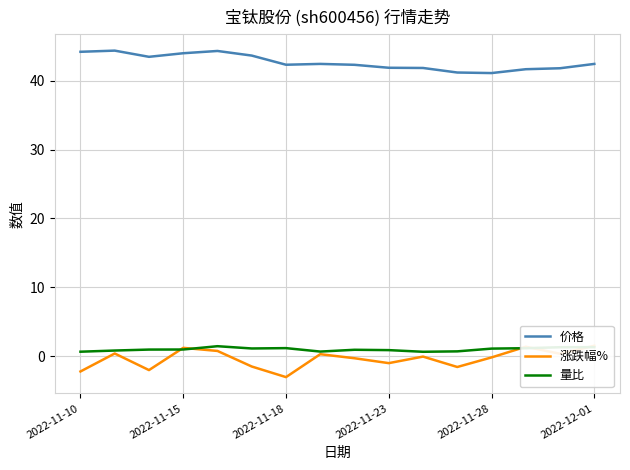

True or false: 价格 and 量比 cross at least once.

False